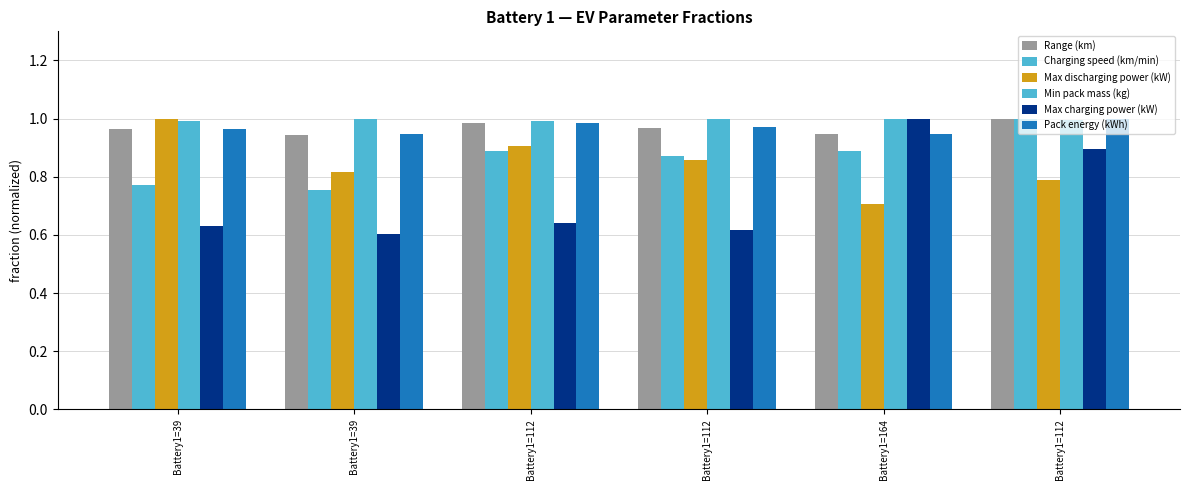

Are the bars horizontal?

No